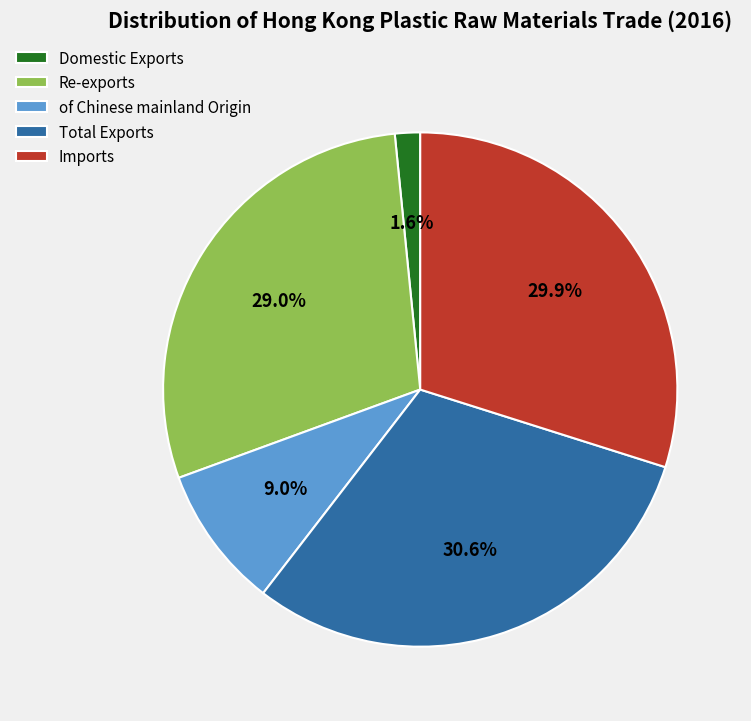

To the nearest percent, what portion does Re-exports represent?

29%